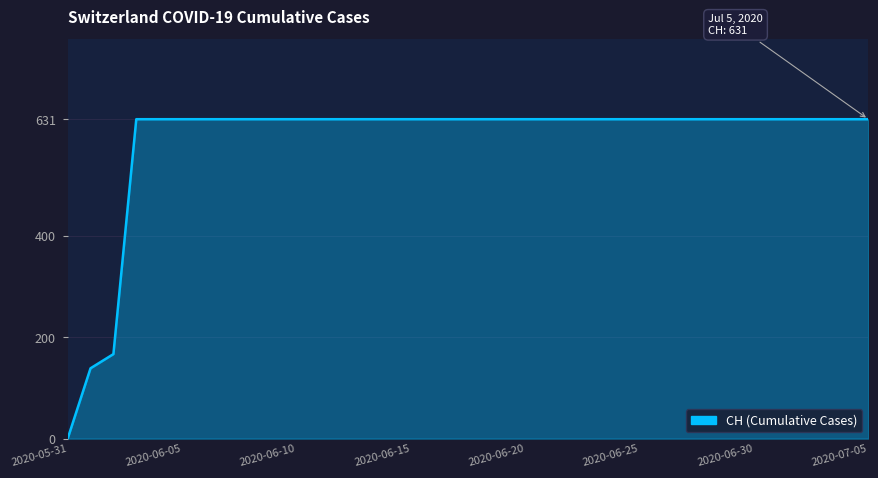

What is the maximum value shown in the chart?

631